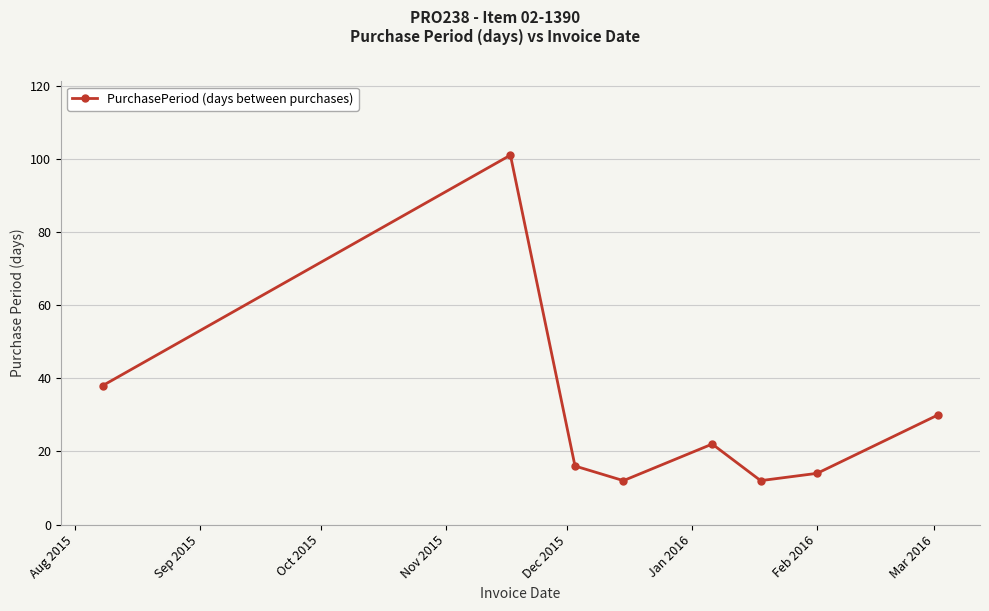

How many categories are shown in the chart?

8